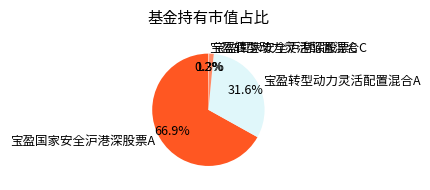

What percentage is the 宝盈国家安全沪港深股票A slice, to the nearest percent?

67%